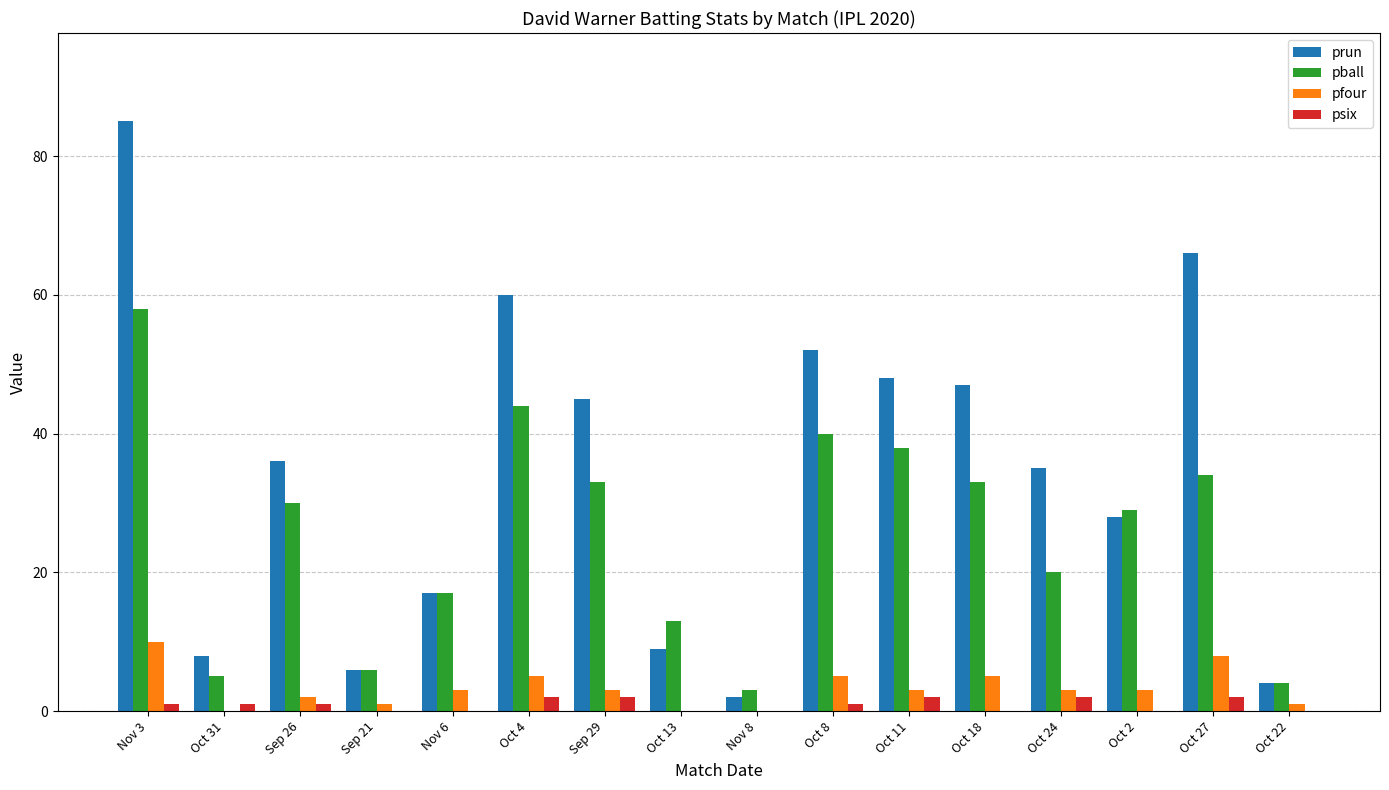

How many distinct data groups are displayed?

4